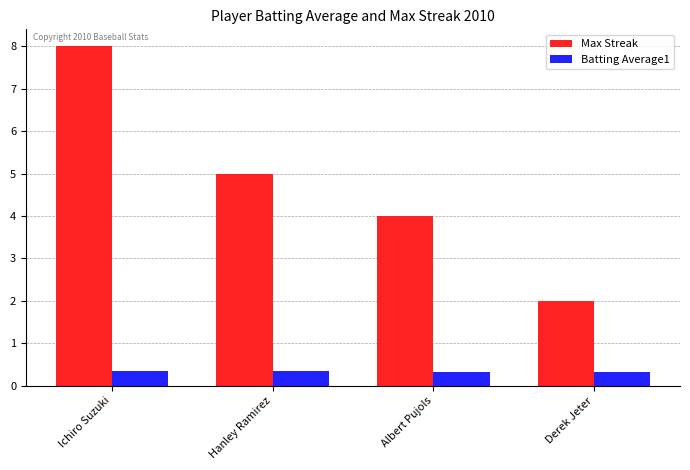

Are the bars horizontal?

No